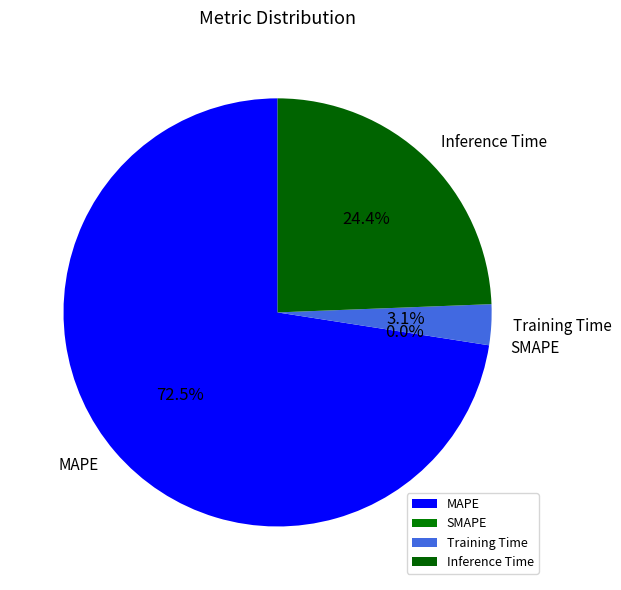

What percentage is the Training Time slice, to the nearest percent?

3%